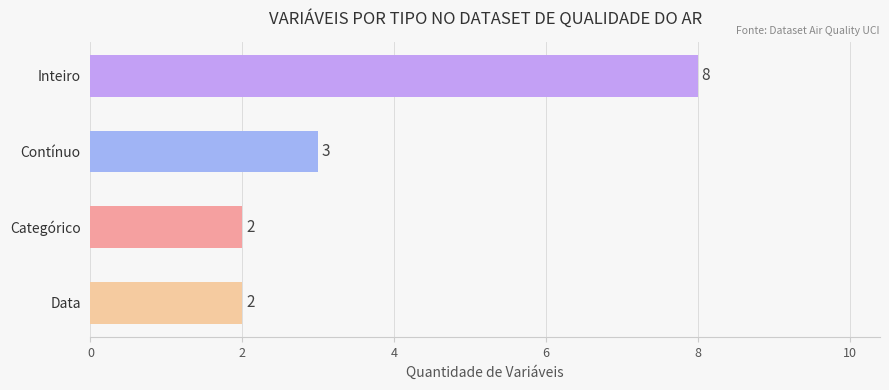

What is the smallest value displayed?

2